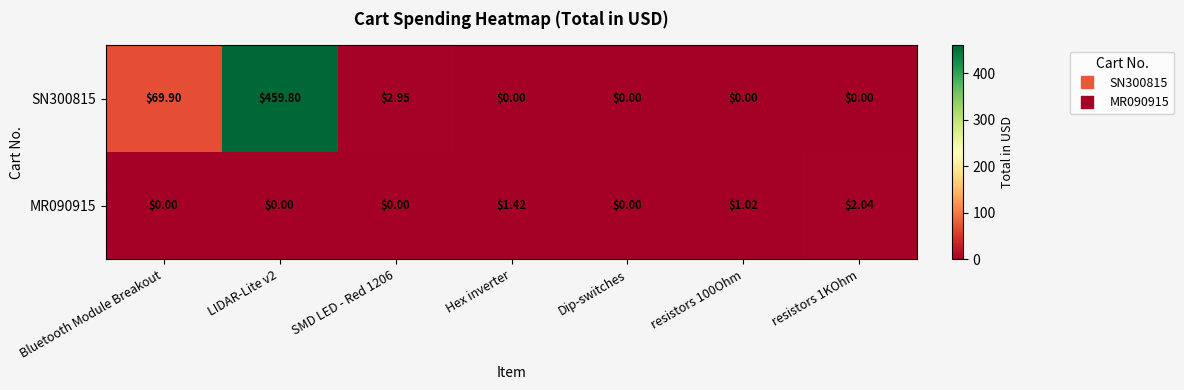

What is the difference between the highest and lowest values at Bluetooth Module Breakout?

69.9